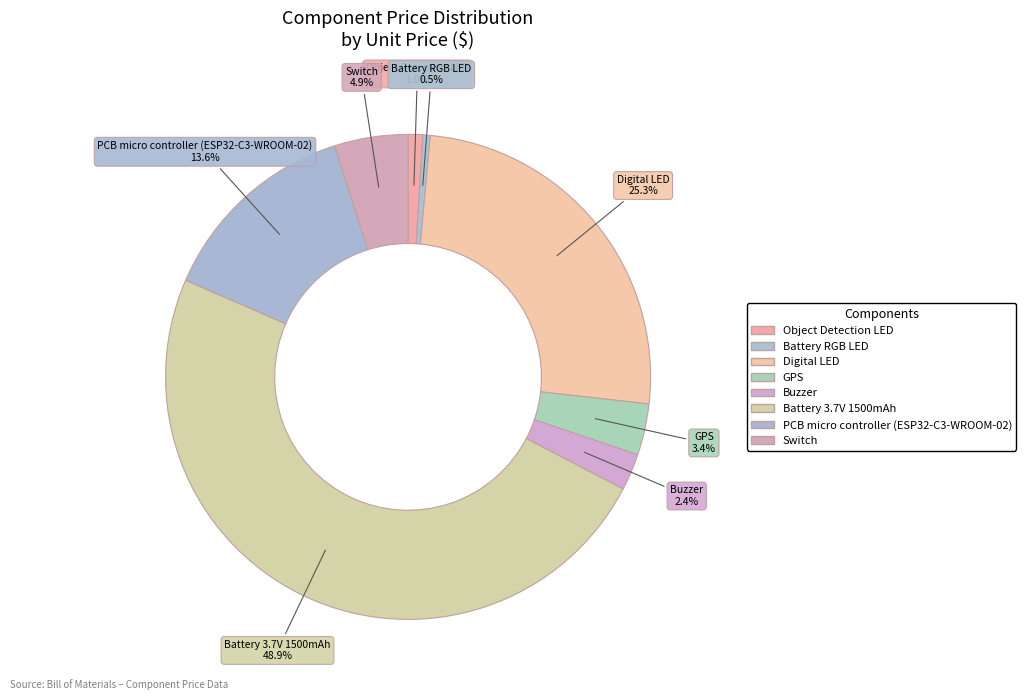

How many segments does this pie chart have?

8